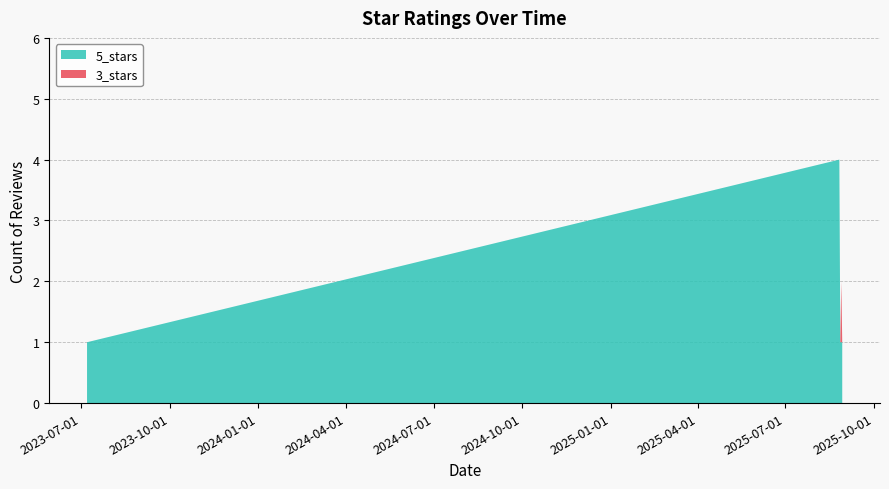

What are all the series names shown in the legend?

5_stars, 3_stars